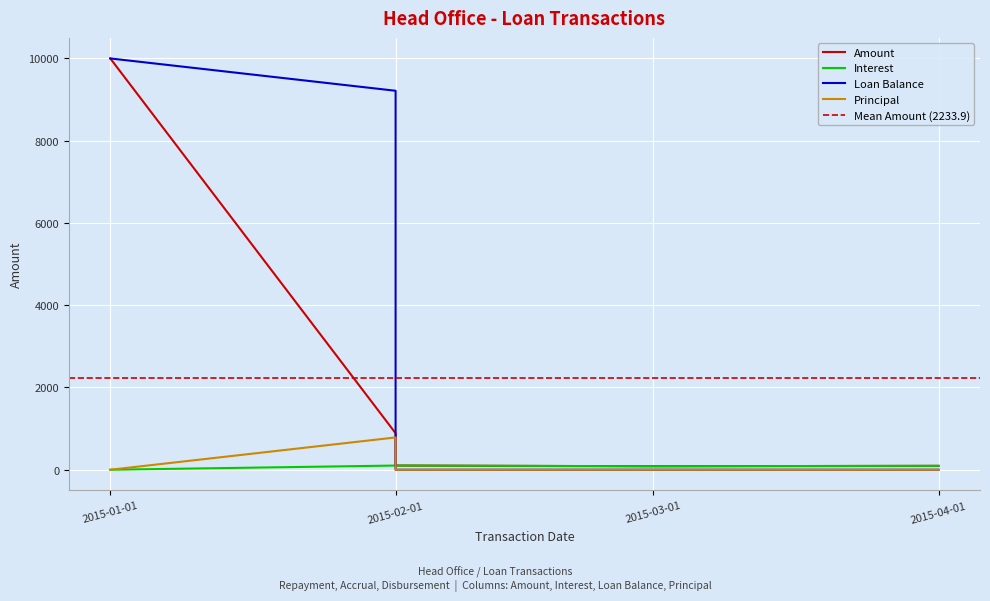

Is this an area chart (filled region under the line)?

No